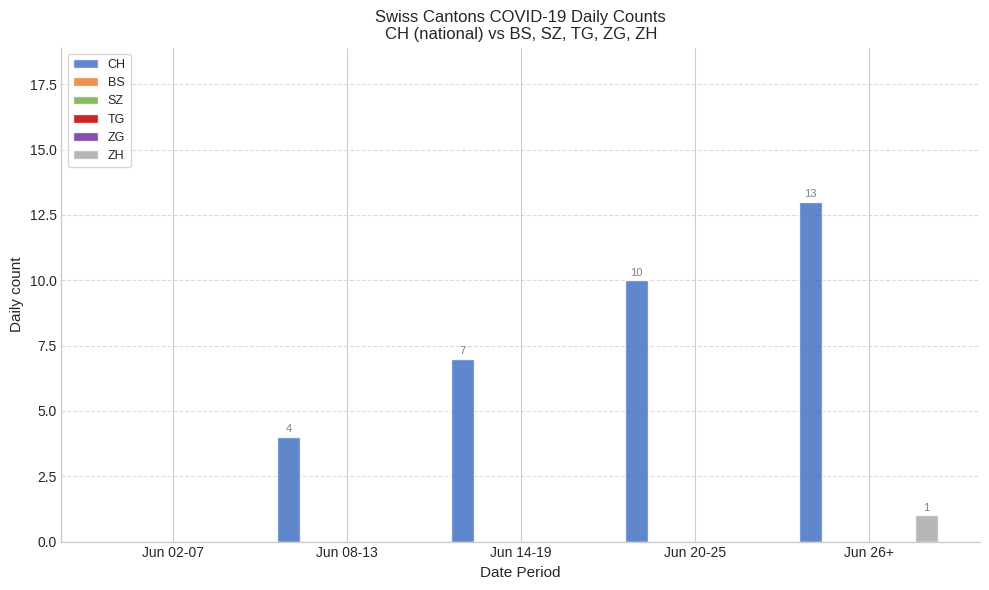

At how many categories does at least one series exceed 1?

4